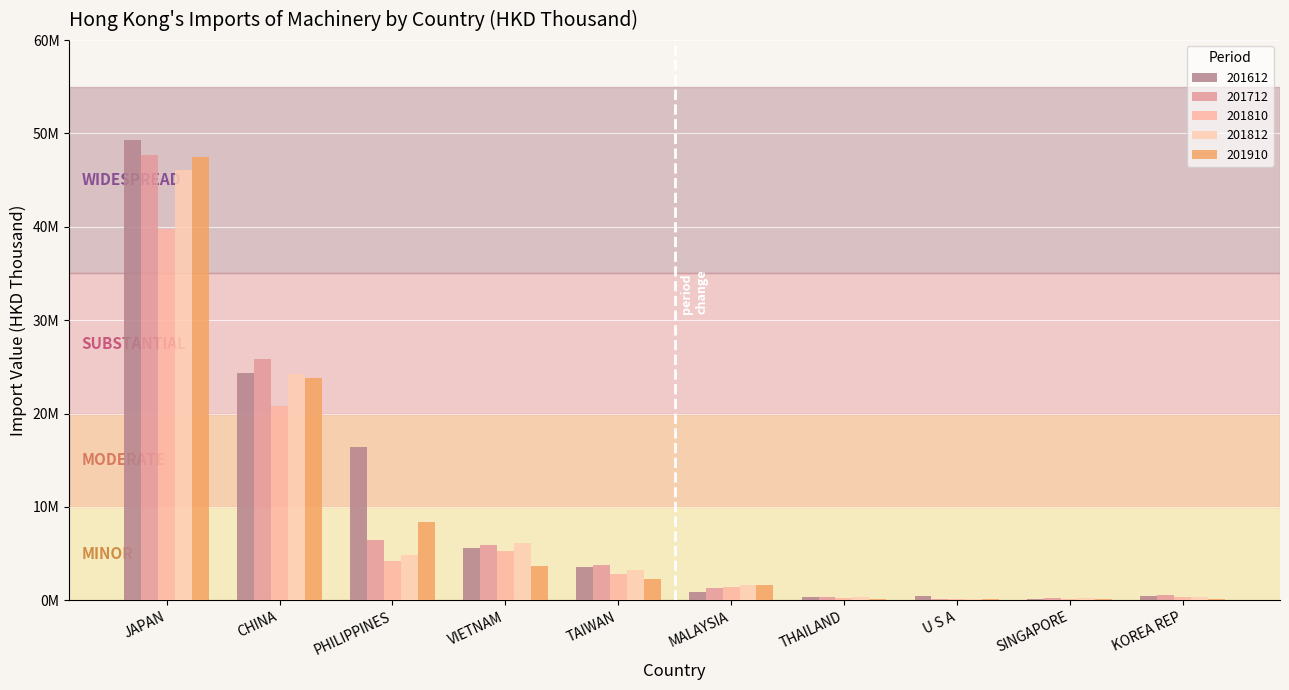

Are the bars grouped side by side (vs. stacked)?

Yes